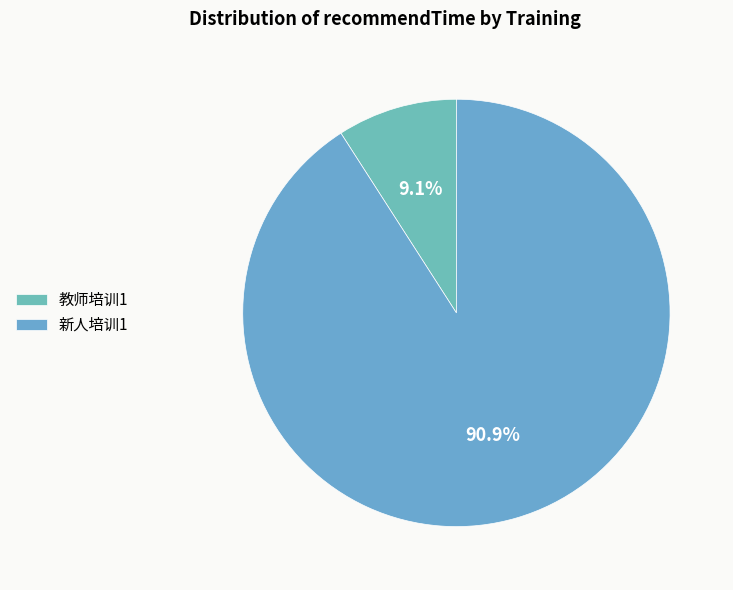

Which slice is the smallest?

教师培训1